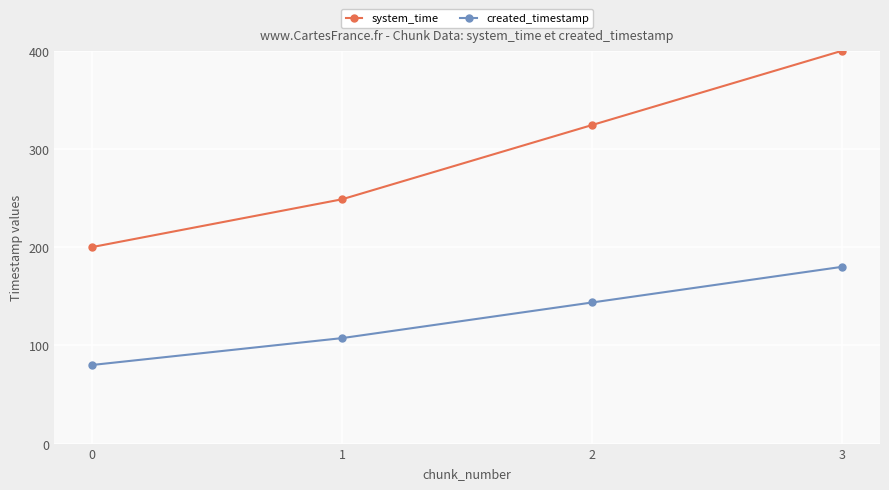

What is the spread (max minus min) of values at 3?

220.0